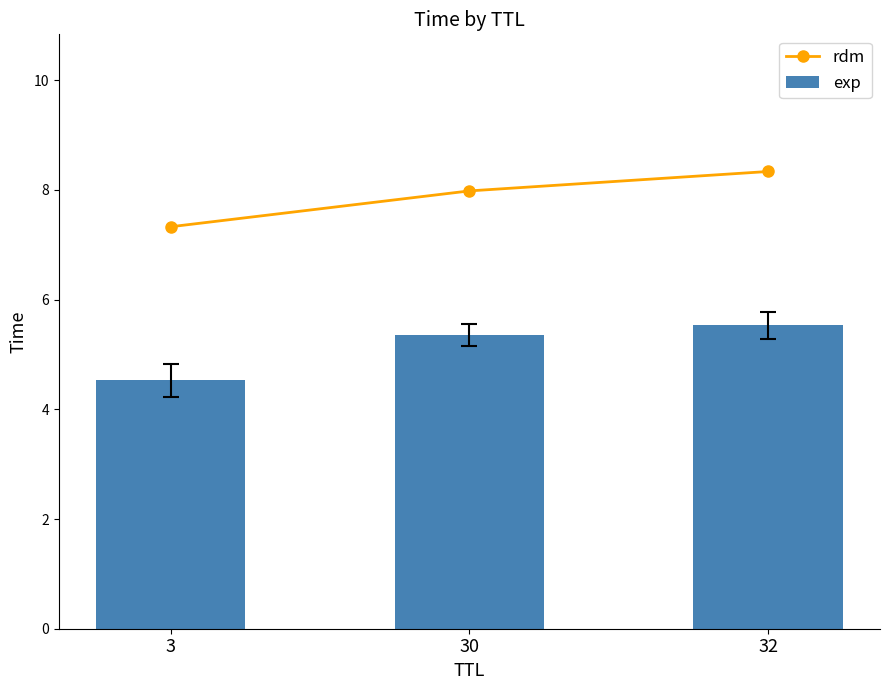

Count the number of categories in the chart.

3